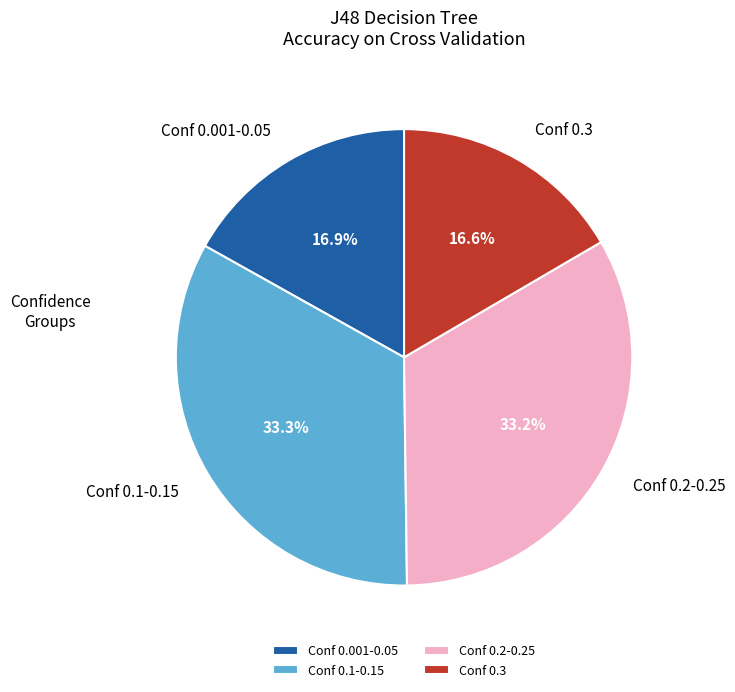

What percentage is NOT represented by Conf 0.001-0.05?

83.1%